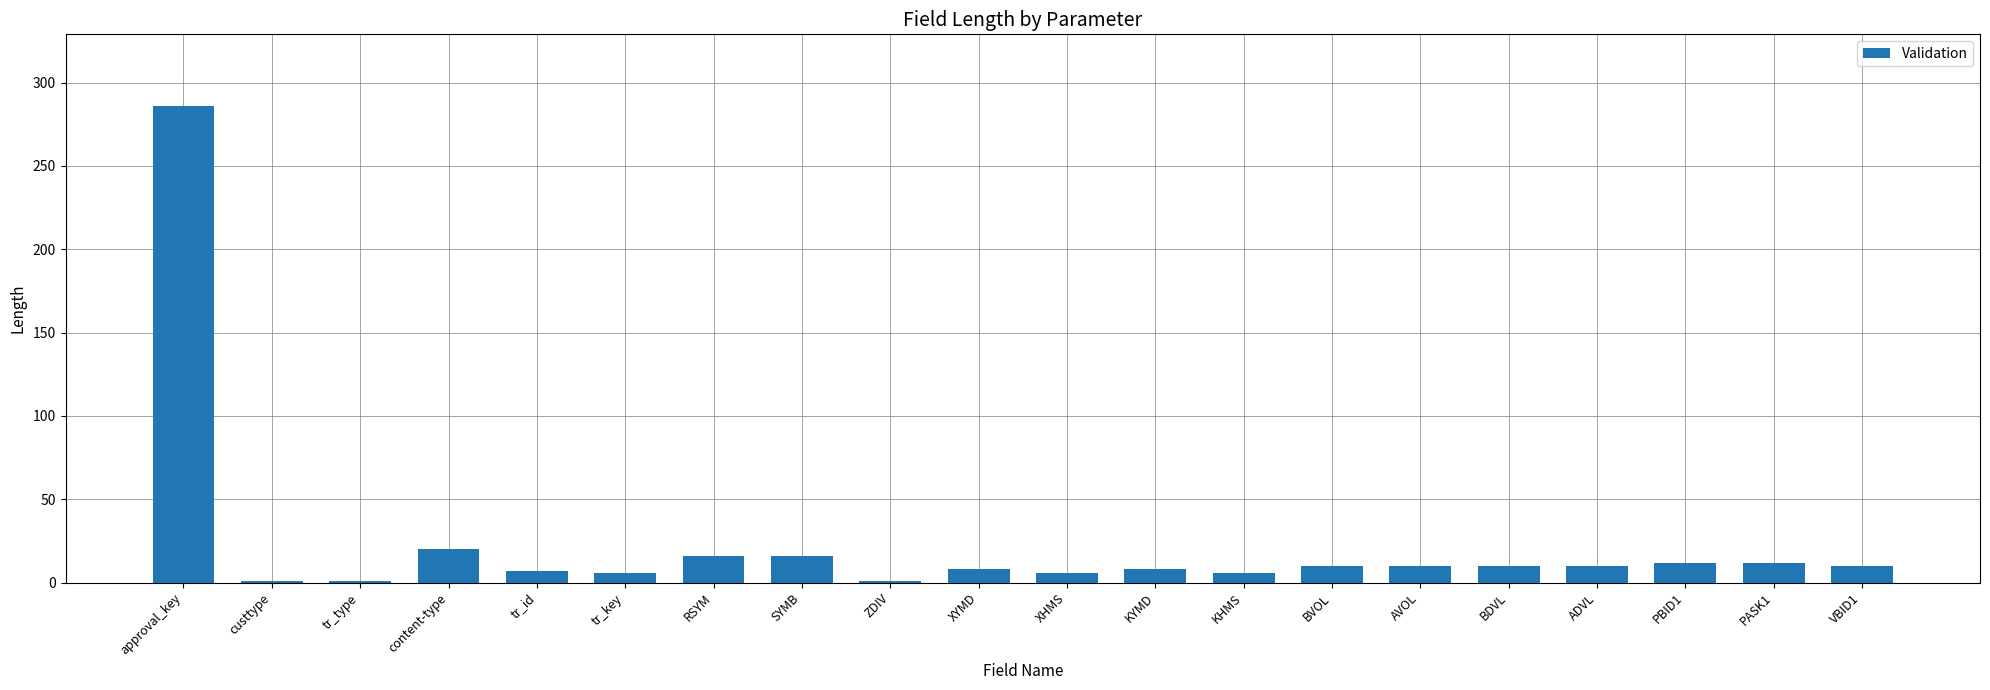

What is the sum of the values at PASK1 and tr_key?

18